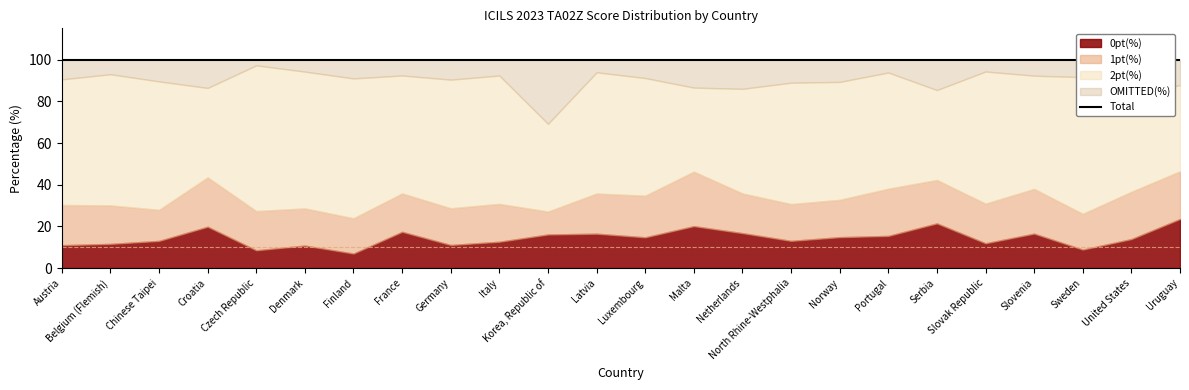

What is the difference between the second highest and minimum values in the 1pt(%) series?

12.7